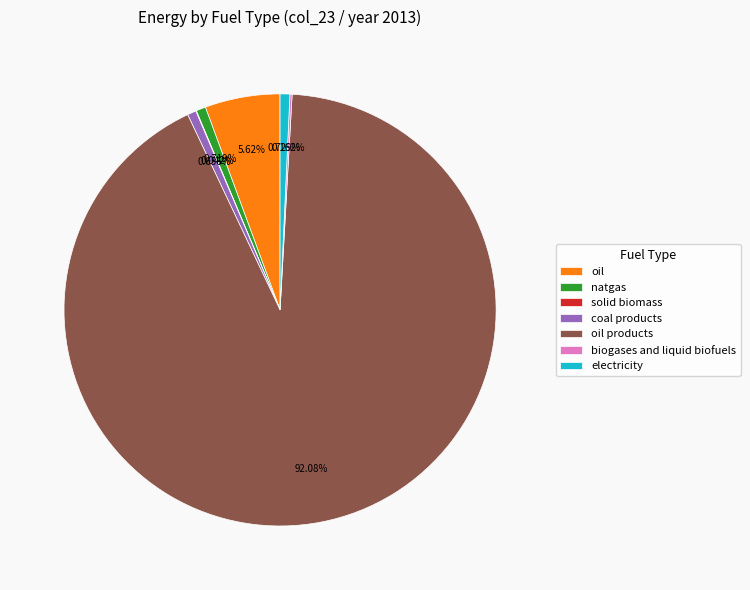

Does any single category account for the majority?

Yes